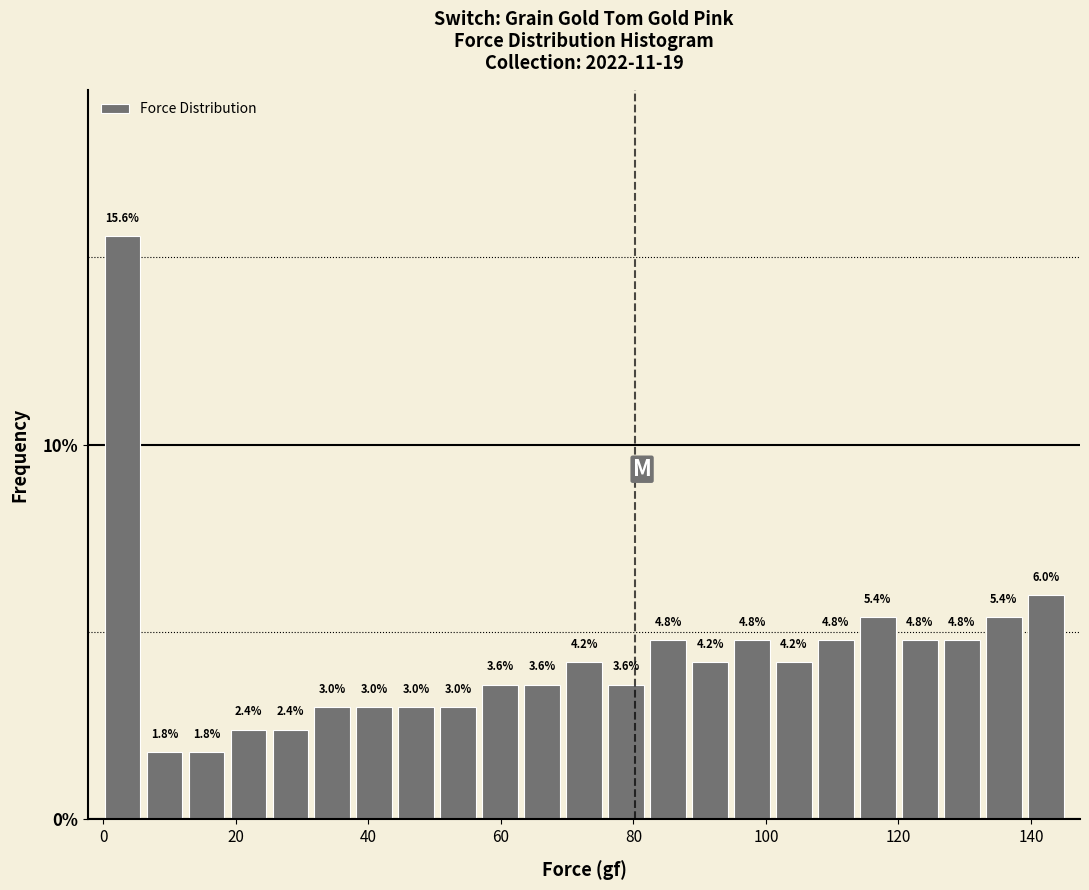

Read against the x-axis, roughly where is the centre of the tallest bar?

2